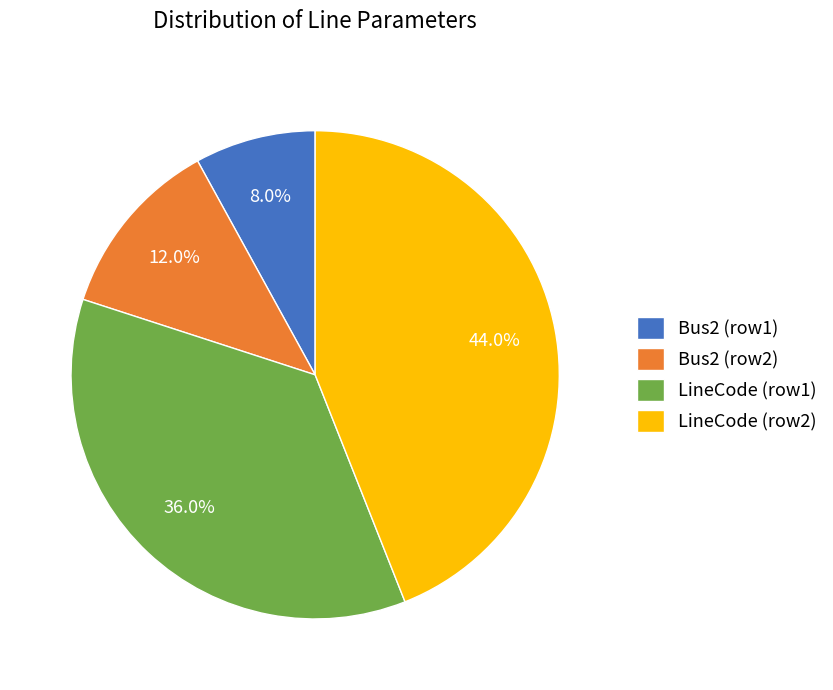

Count the number of slices in the pie.

4